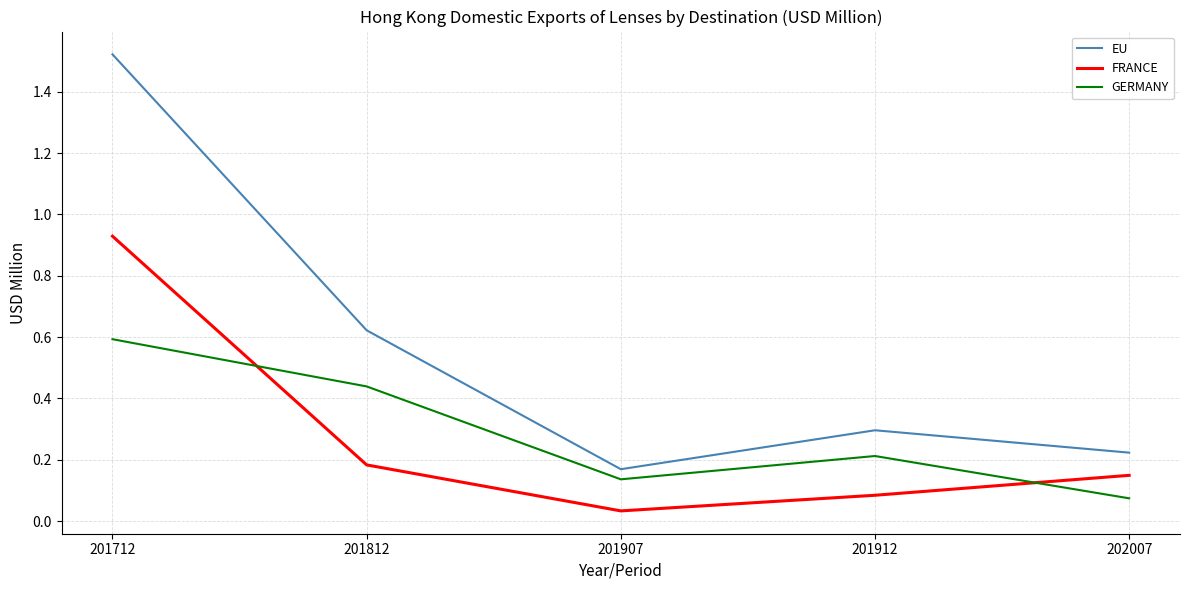

Which series has the largest range (max minus min)?

EU